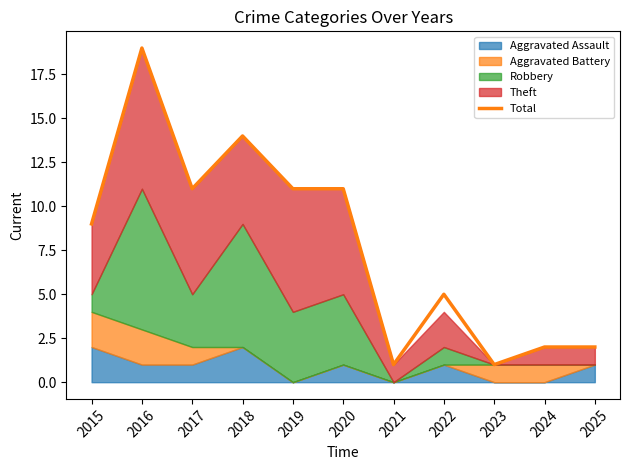

The chart shows a value of 14 at 2018. True or false?

True